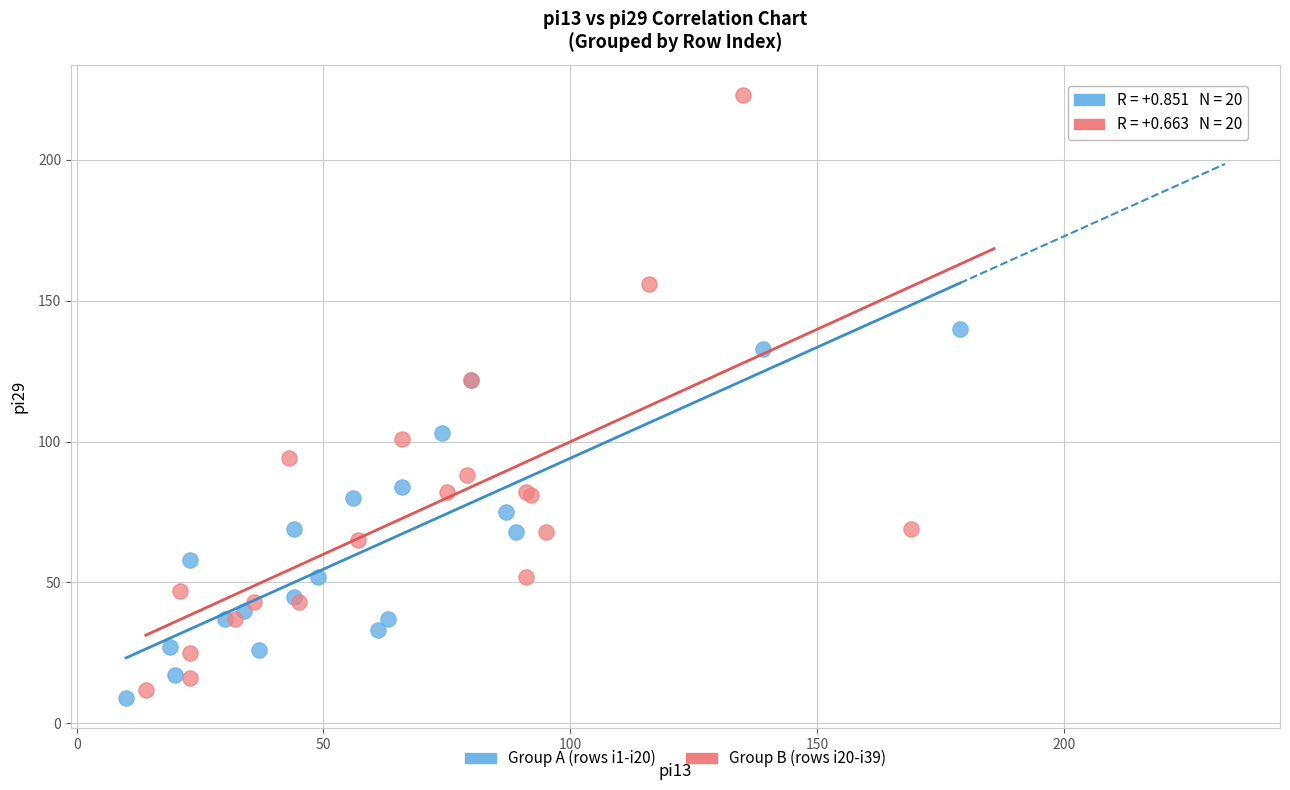

Which series reaches the maximum Y coordinate?

Group B (rows i20-i39)